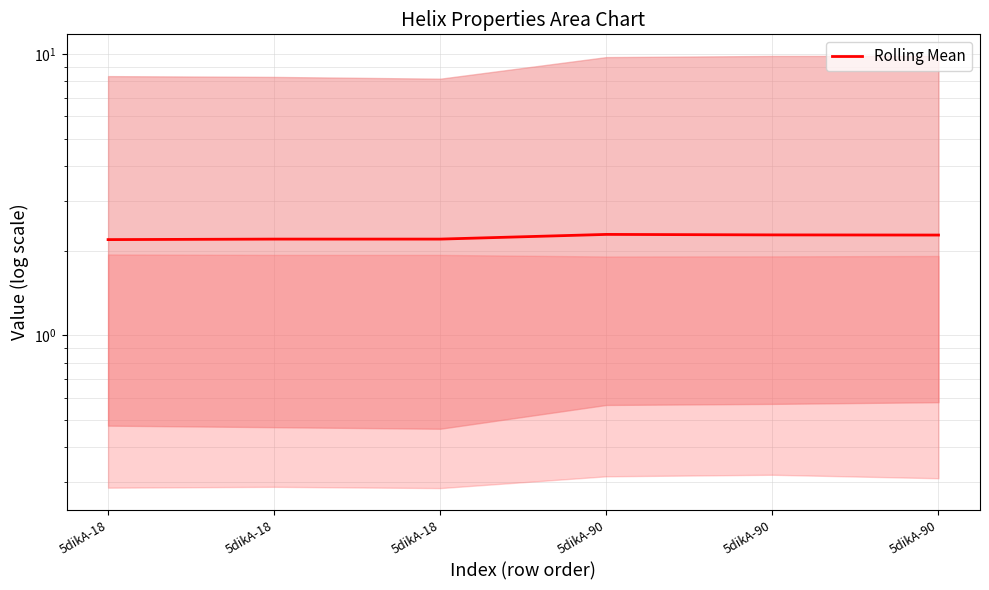

True or false: there are more than 1 points higher than both neighbors.

False